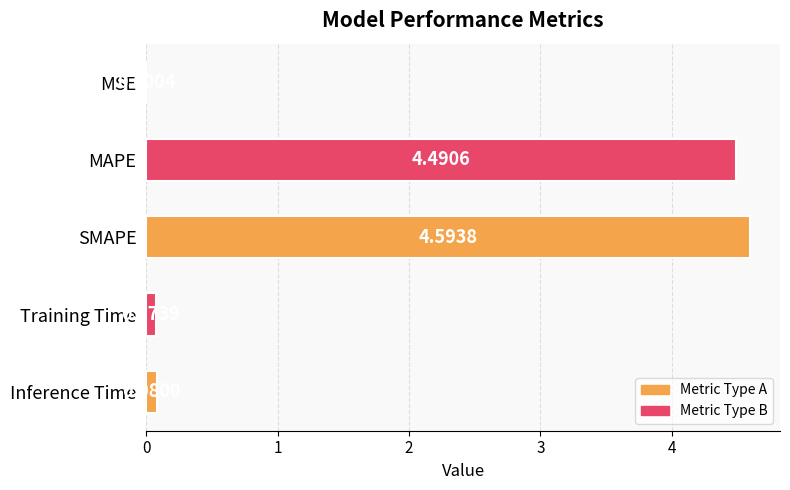

Are the bars horizontal?

Yes